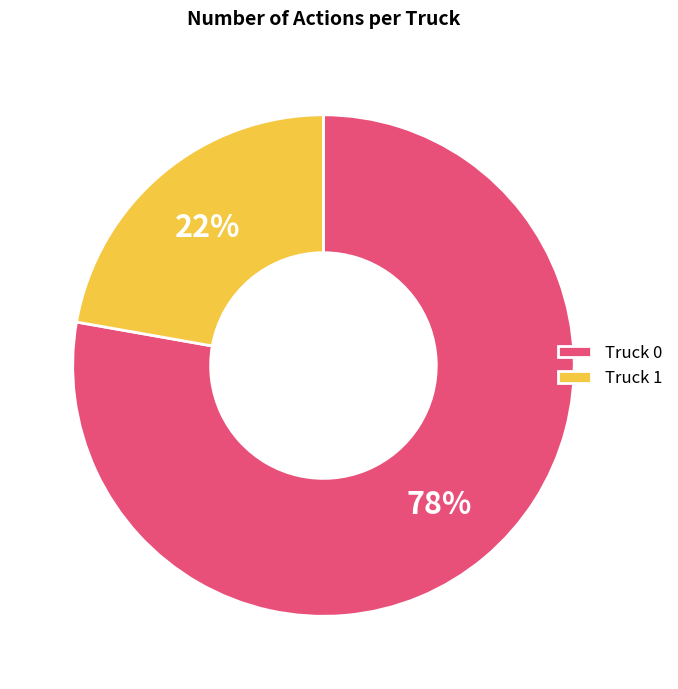

Count the number of slices in the pie.

2